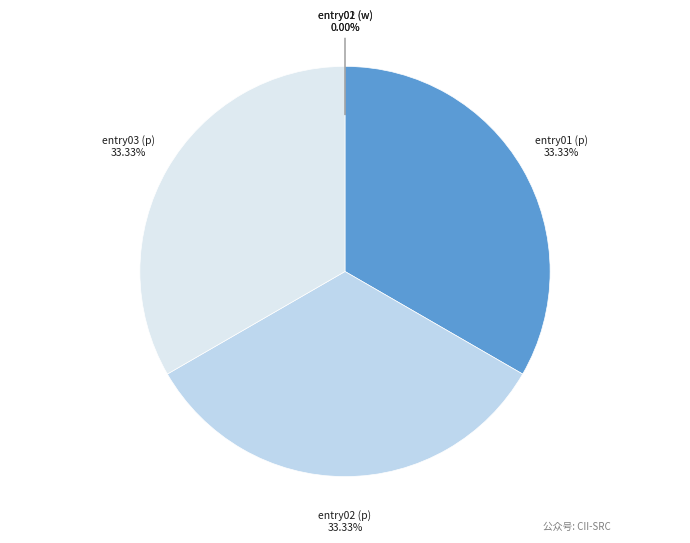

Is entry02 (p) the majority of the pie?

No